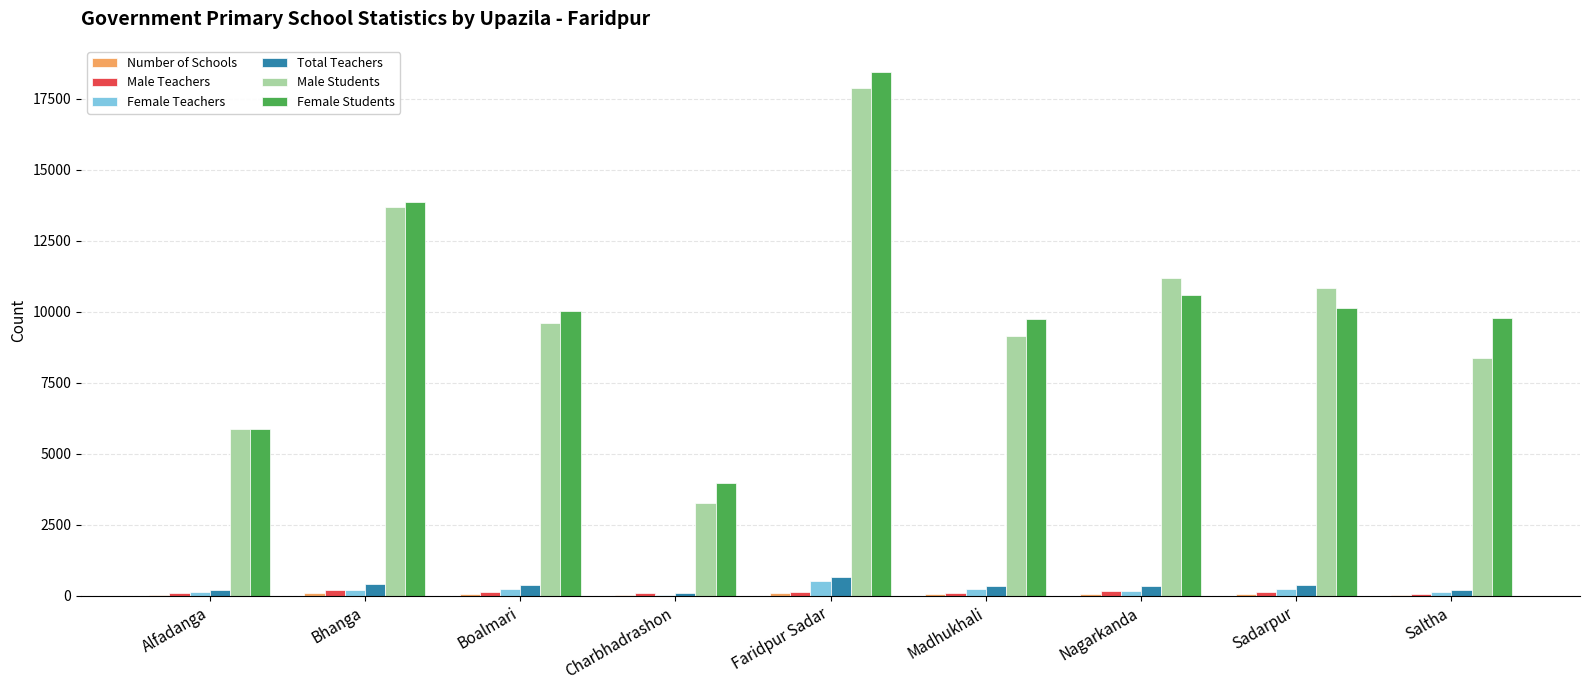

How many series are shown in this chart?

6